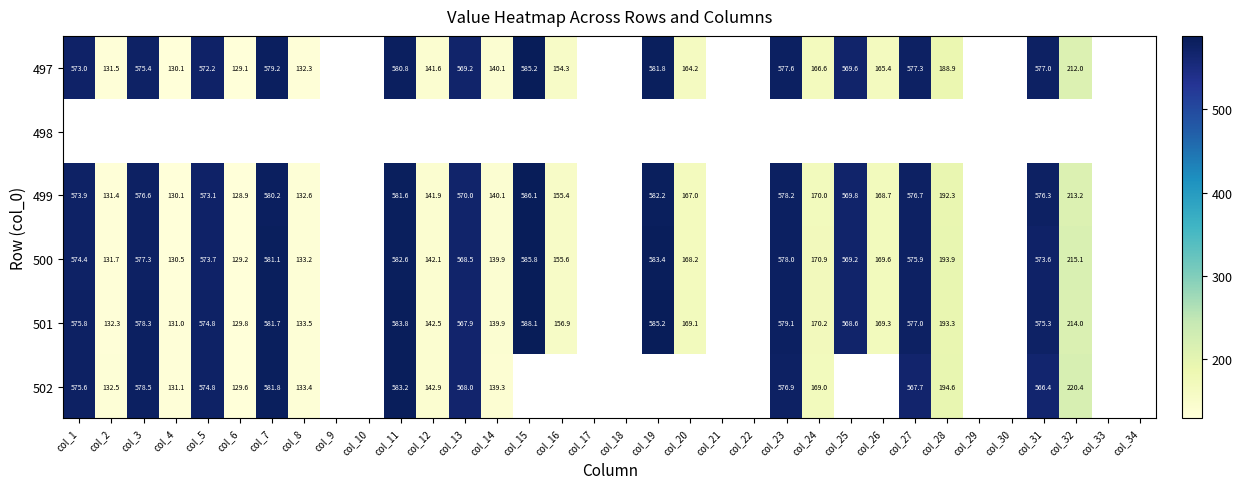

At which label does 500 reach its peak?

col_15